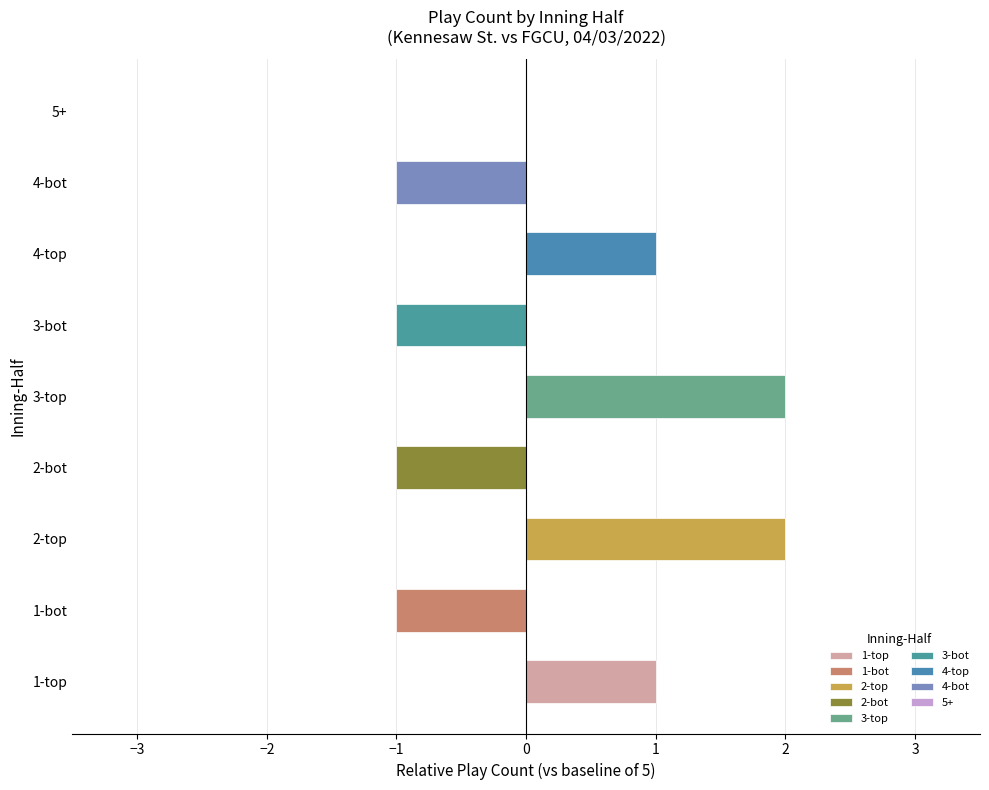

What is the greatest value displayed?

2